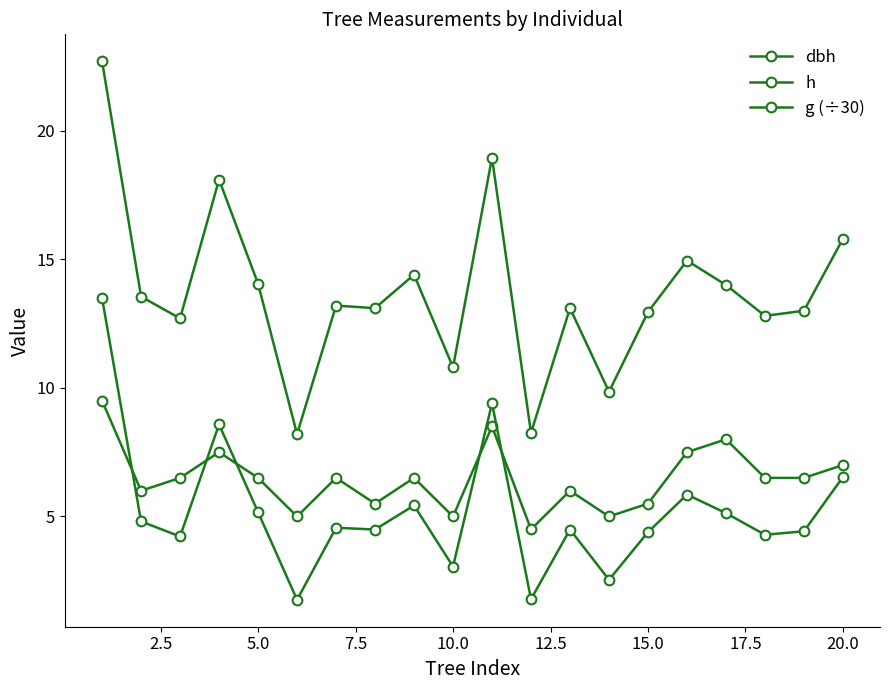

Is this an area chart (filled region under the line)?

No